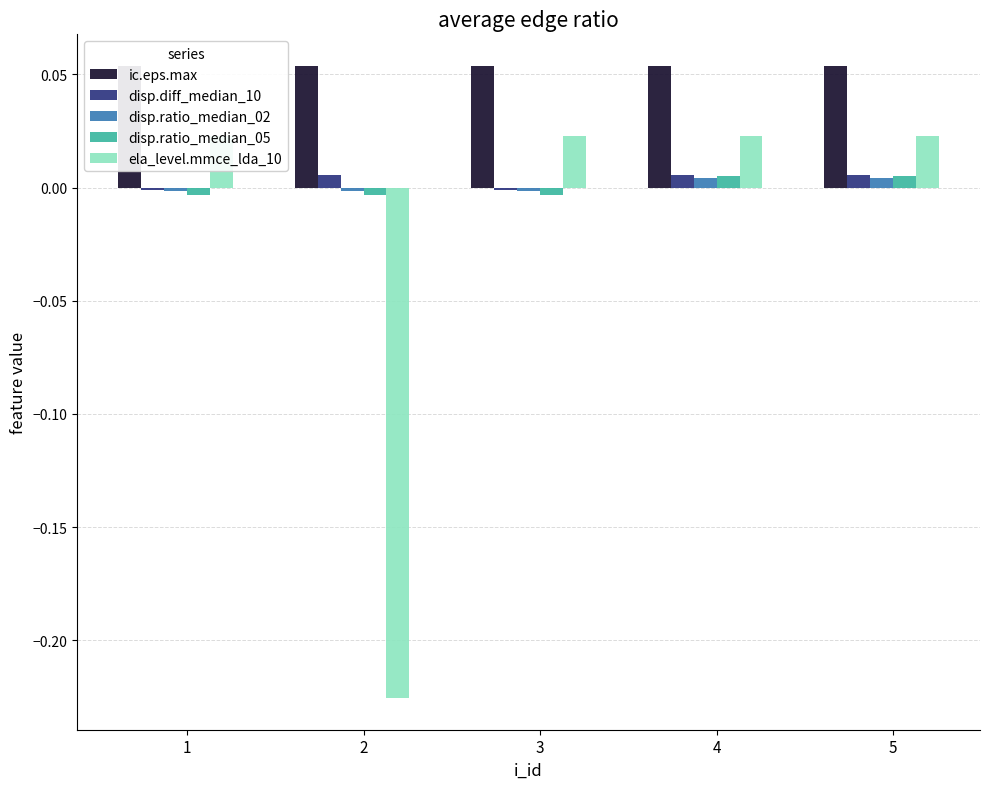

Between 2 and 4, which series saw the biggest shift?

ela_level.mmce_lda_10